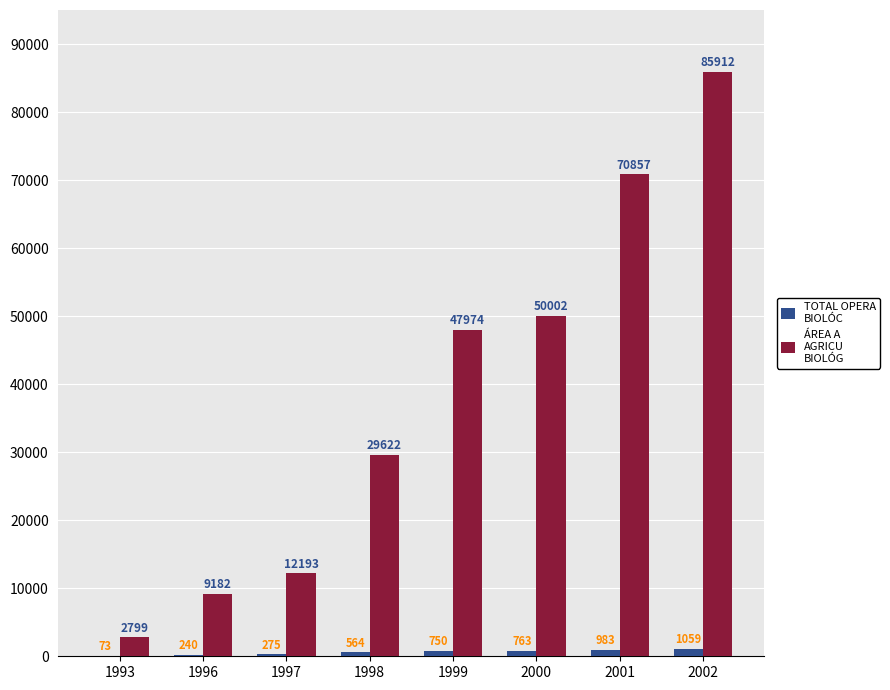

At which category is the sum across all series the highest?

2002